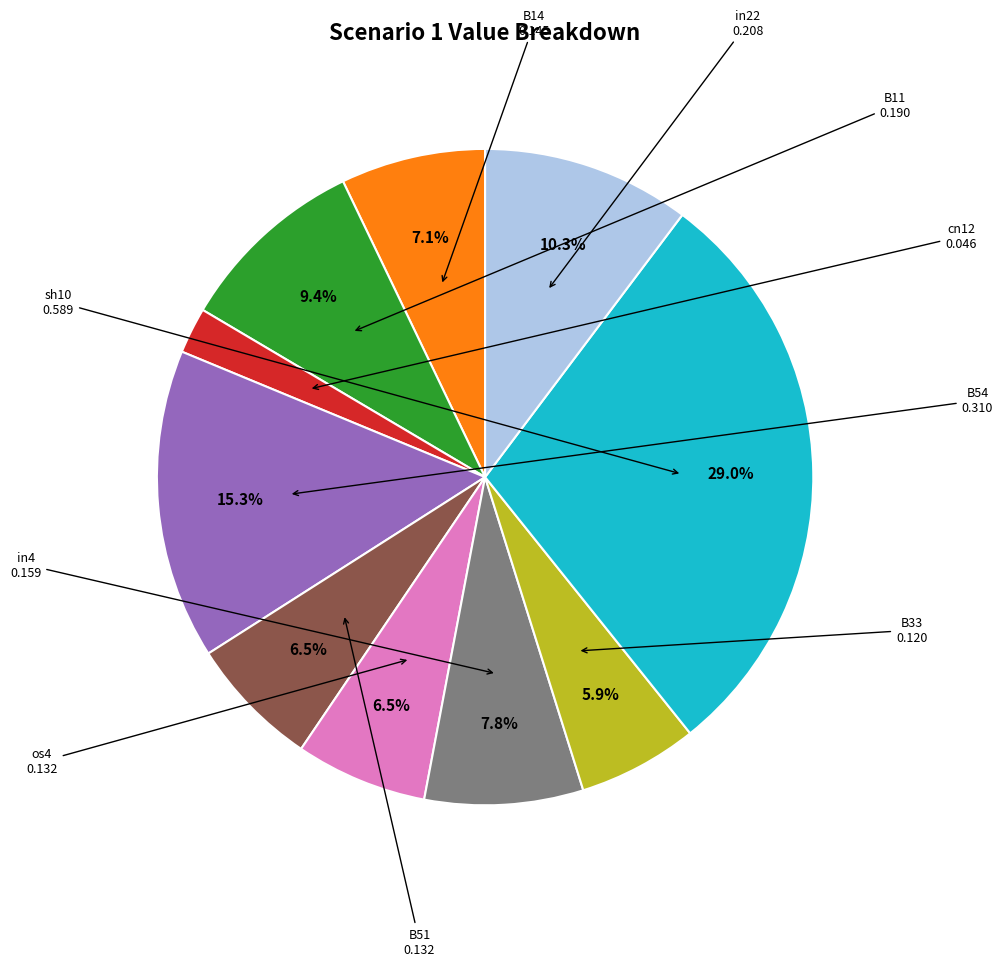

Is there a majority slice in this chart?

No